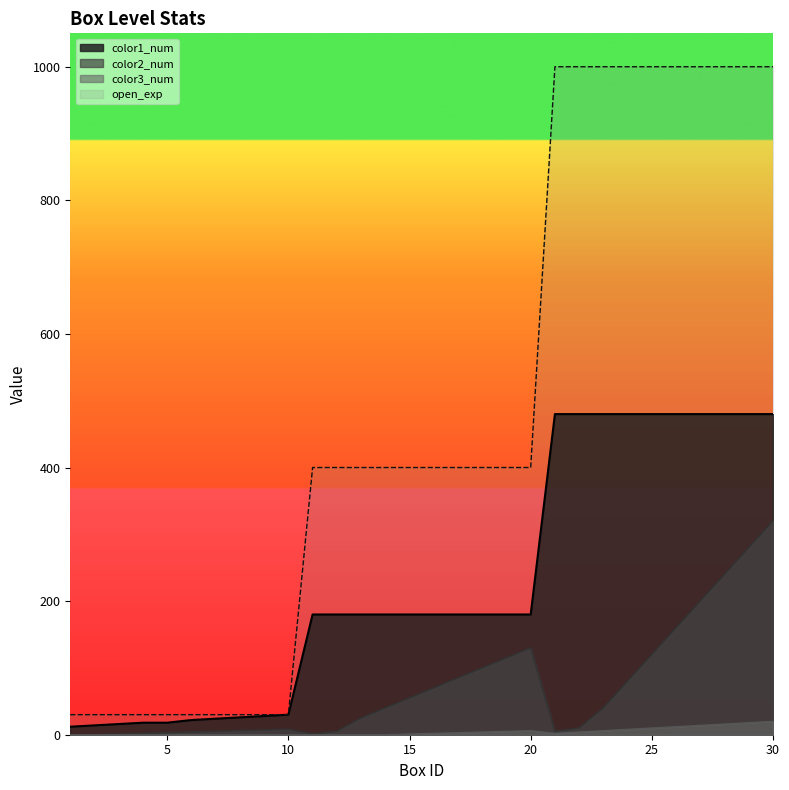

True or false: color1_num and open_exp cross at least once.

False